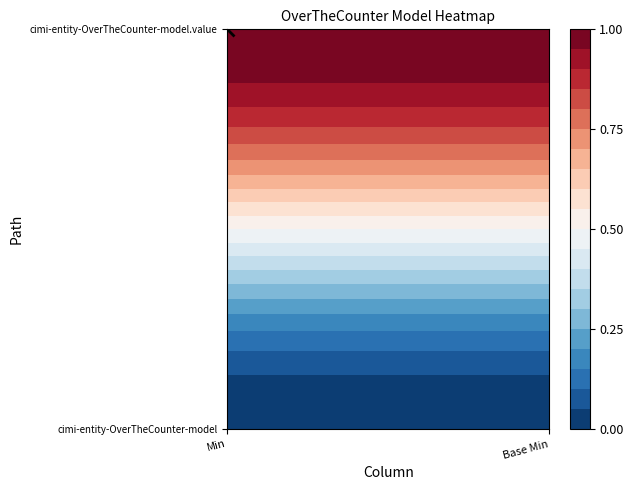

Rank the categories by cimi-entity-OverTheCounter-model.value value from lowest to highest.

0, 1